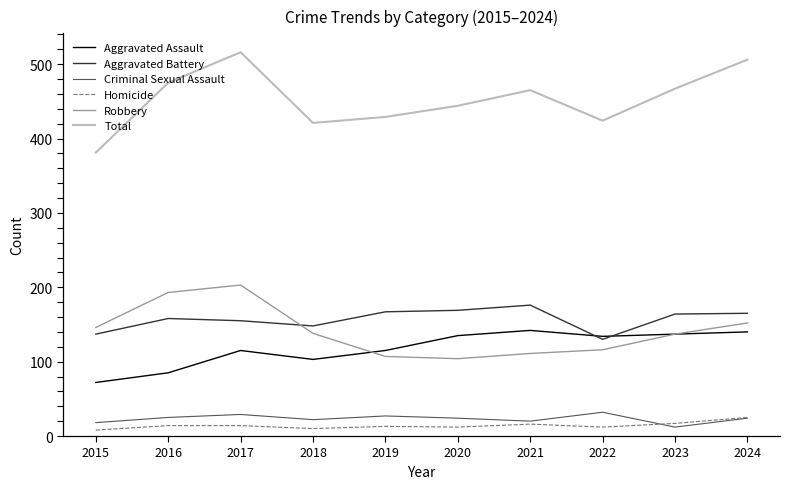

What are all the series names shown in the legend?

Aggravated Assault, Aggravated Battery, Criminal Sexual Assault, Homicide, Robbery, Total